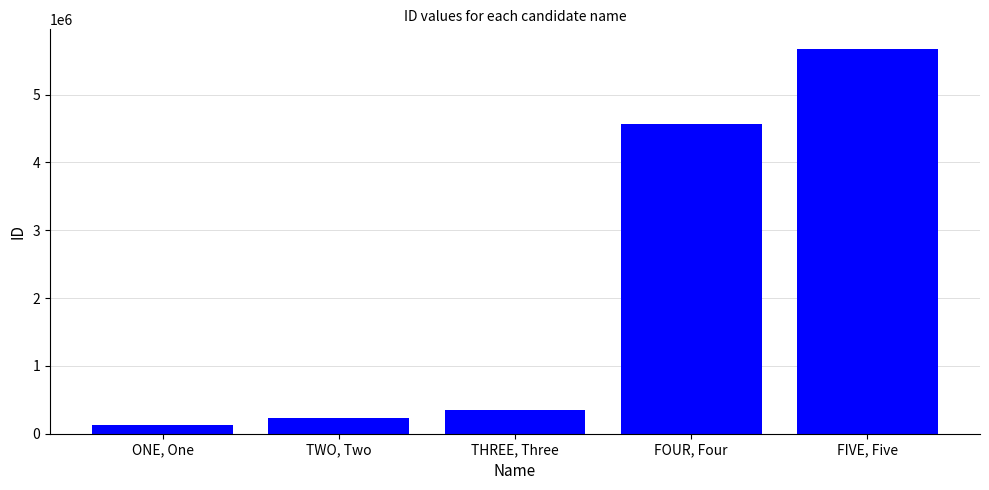

Reading left to right, list all the values displayed in this chart.

ONE, One=123456	TWO, Two=234567	THREE, Three=345678	FOUR, Four=4567890	FIVE, Five=5678901